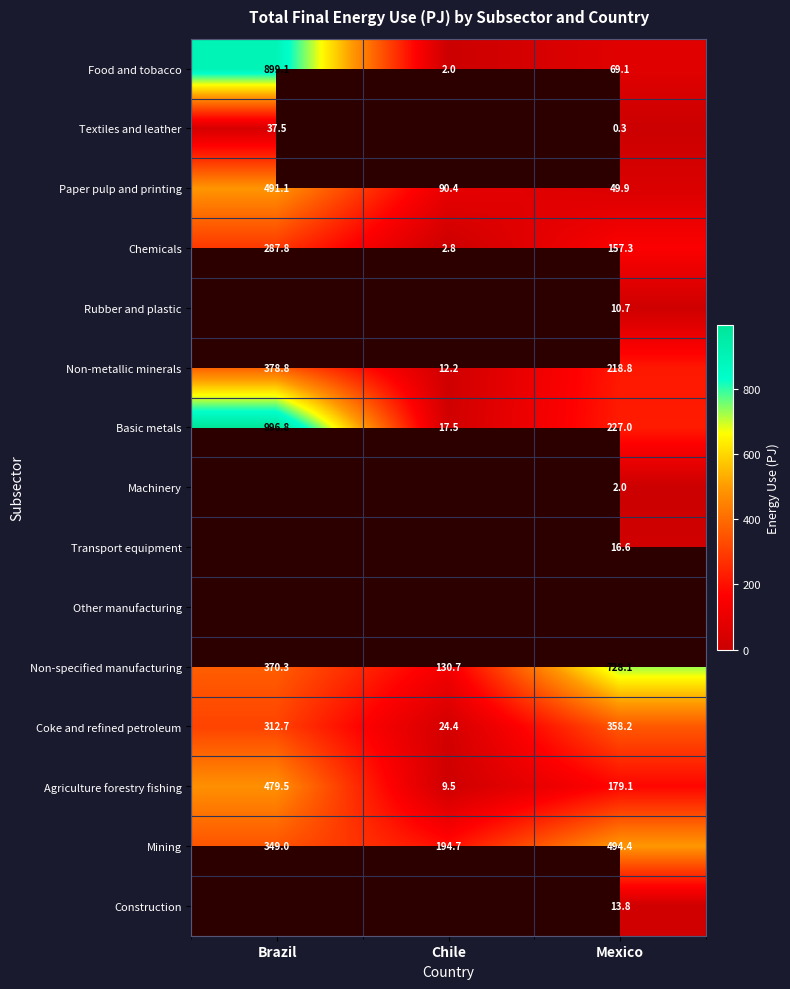

How many distinct data groups are displayed?

15